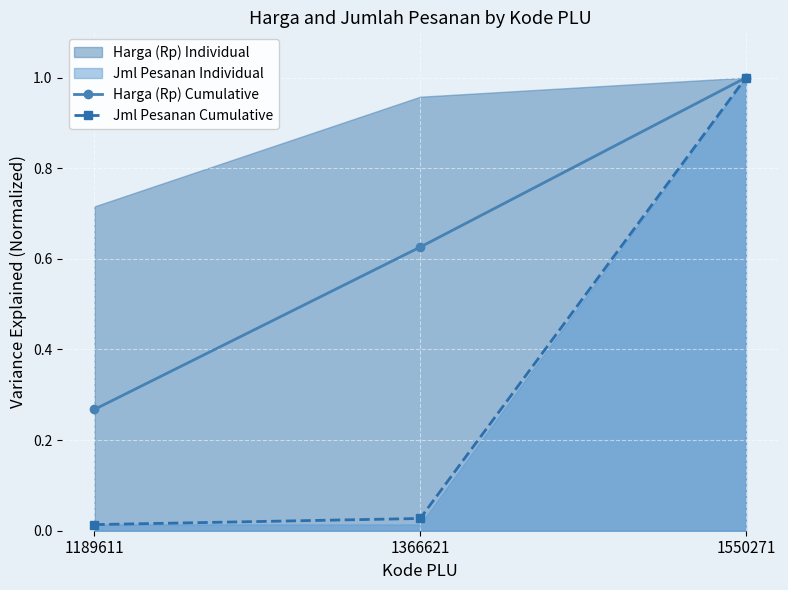

Which series has the largest total across all categories?

Harga (Rp) Cumulative